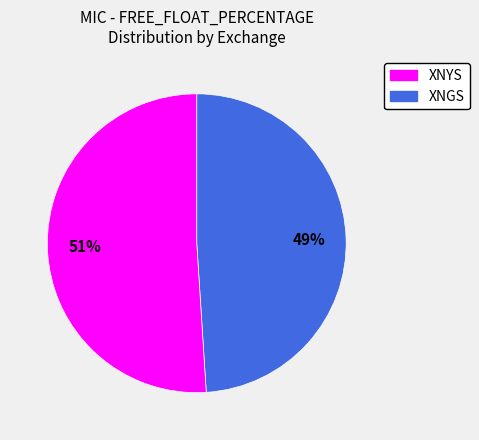

What percentage is the XNYS slice, to the nearest percent?

49%